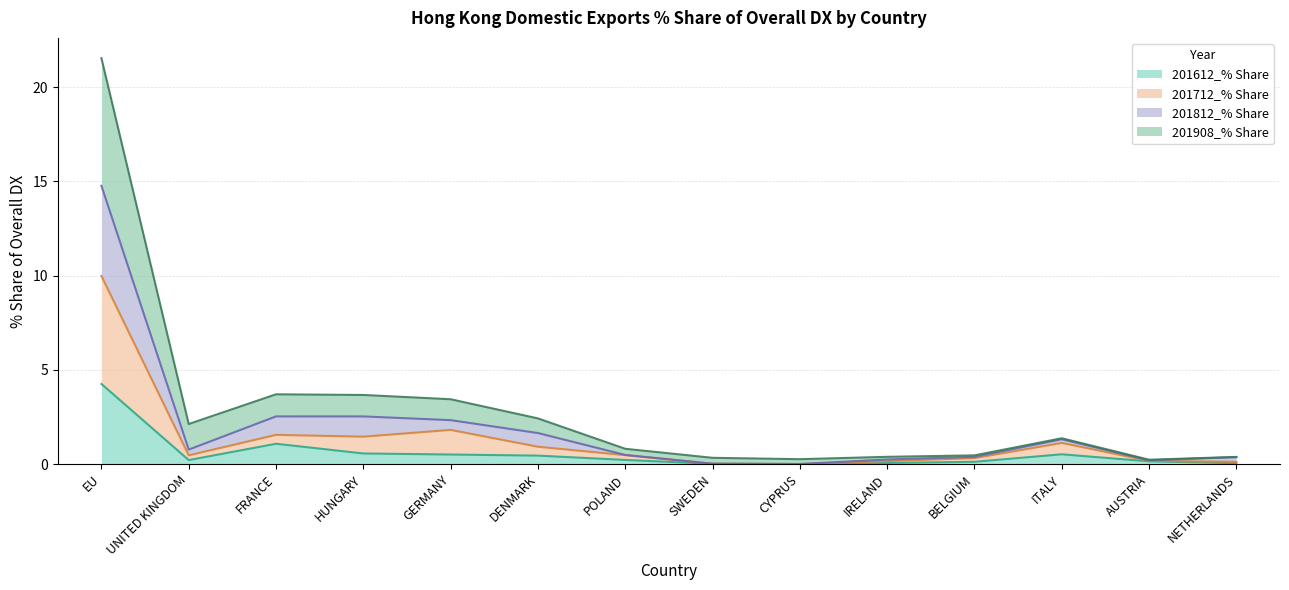

What position from the left is EU?

1